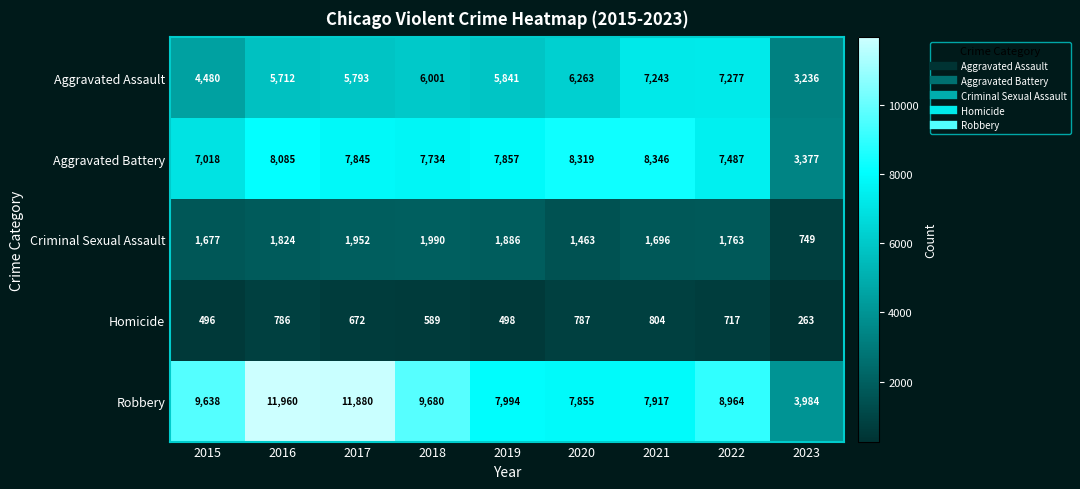

What is the difference between the Criminal Sexual Assault values at 2020 and 2018?

527